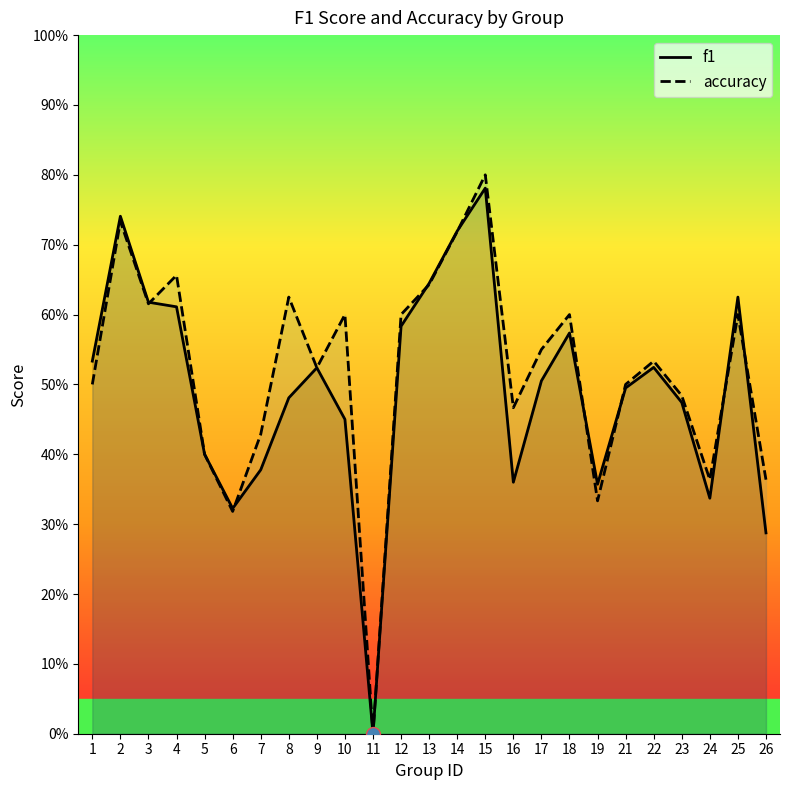

Reading right to left, transcribe all the data shown in this chart.

f1: 26=0.3	25=0.6	24=0.3	23=0.5	22=0.5	21=0.5	19=0.4	18=0.6	17=0.5	16=0.4	15=0.8	14=0.7	13=0.6	12=0.6	11=0.0	10=0.5	9=0.5	8=0.5	7=0.4	6=0.3	5=0.4	4=0.6	3=0.6	2=0.7	1=0.5
accuracy: 26=0.4	25=0.6	24=0.4	23=0.5	22=0.5	21=0.5	19=0.3	18=0.6	17=0.6	16=0.5	15=0.8	14=0.7	13=0.6	12=0.6	11=0.0	10=0.6	9=0.5	8=0.6	7=0.4	6=0.3	5=0.4	4=0.7	3=0.6	2=0.7	1=0.5